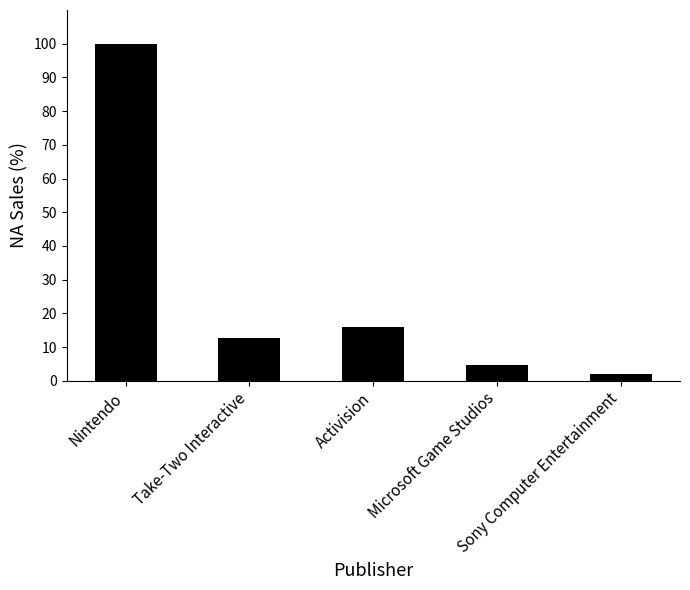

List the labels in order of value, smallest first.

Sony Computer Entertainment, Microsoft Game Studios, Take-Two Interactive, Activision, Nintendo